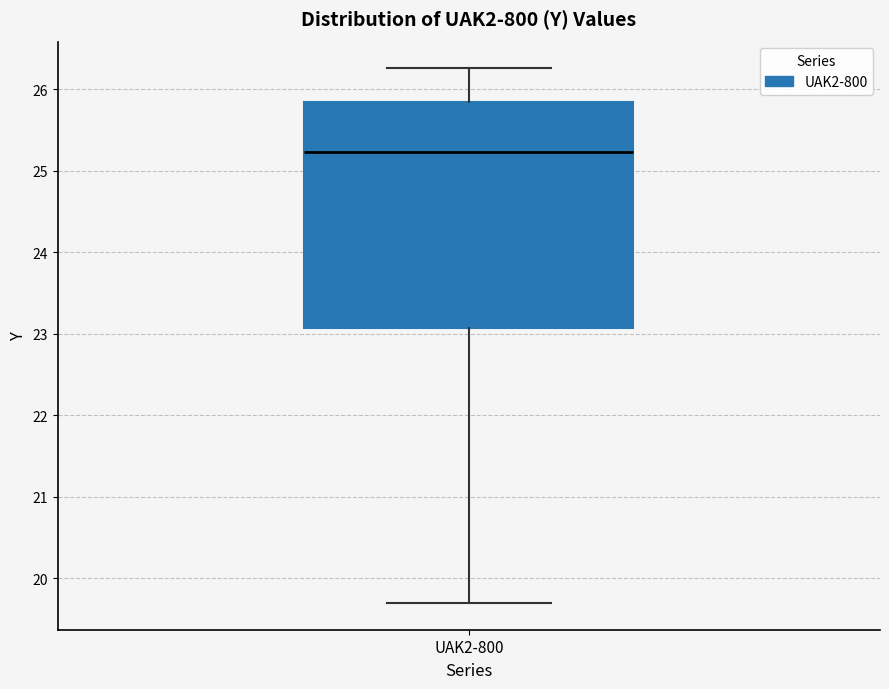

Transcribe this box plot: give where the median line is, the range the box spans, and where the two whiskers end, as read against the y-axis. The values are not printed on the chart, so give them approximately, as read against the axis.

median 25.2, box 23.1 to 25.8, whiskers 19.7 to 26.3